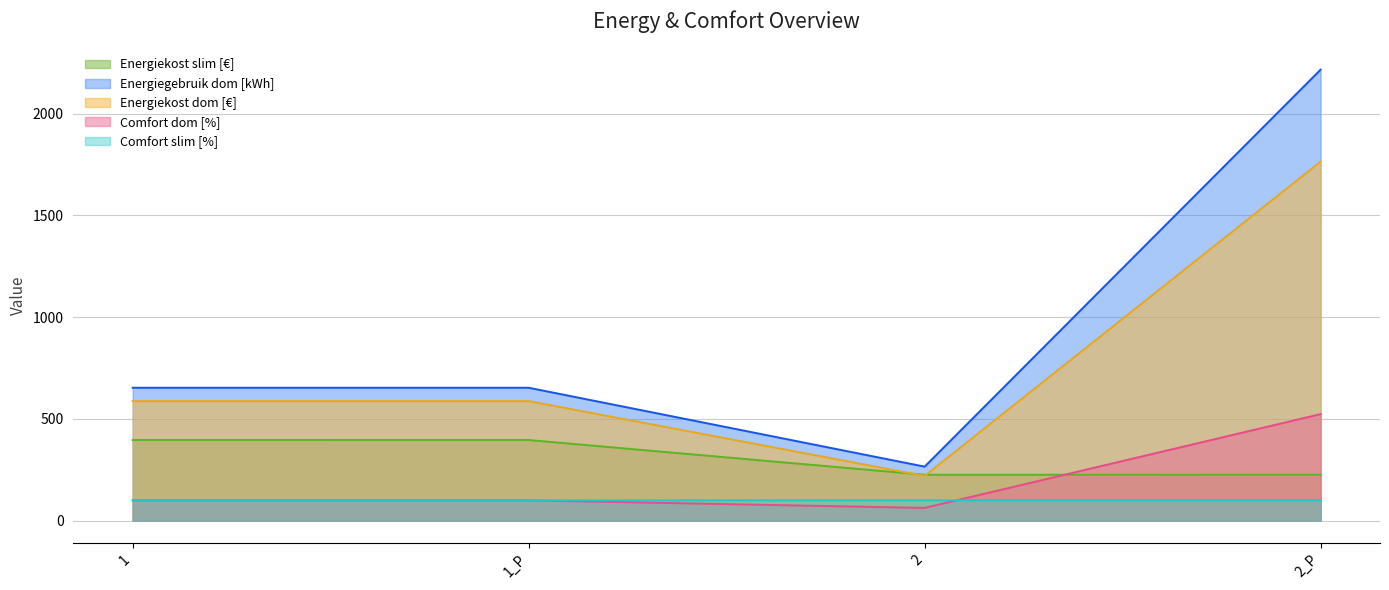

What is the minimum value for Comfort slim [%]?

100.0